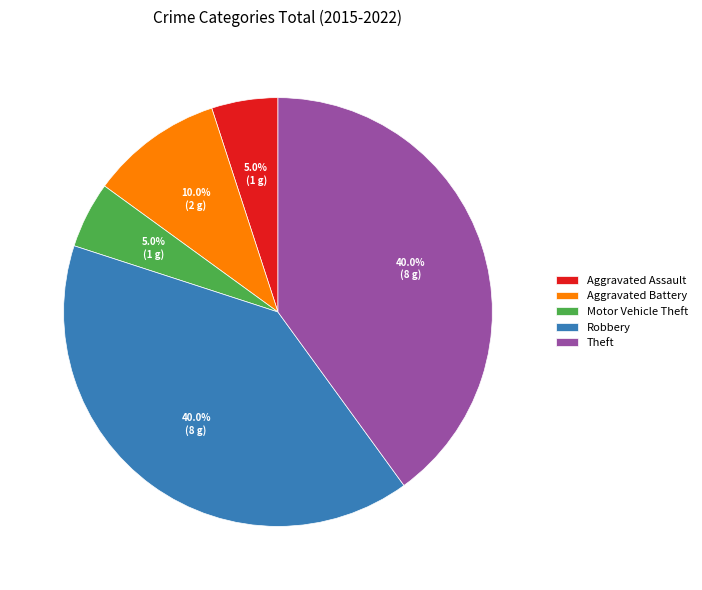

To the nearest percent, what portion does Motor Vehicle Theft represent?

5%